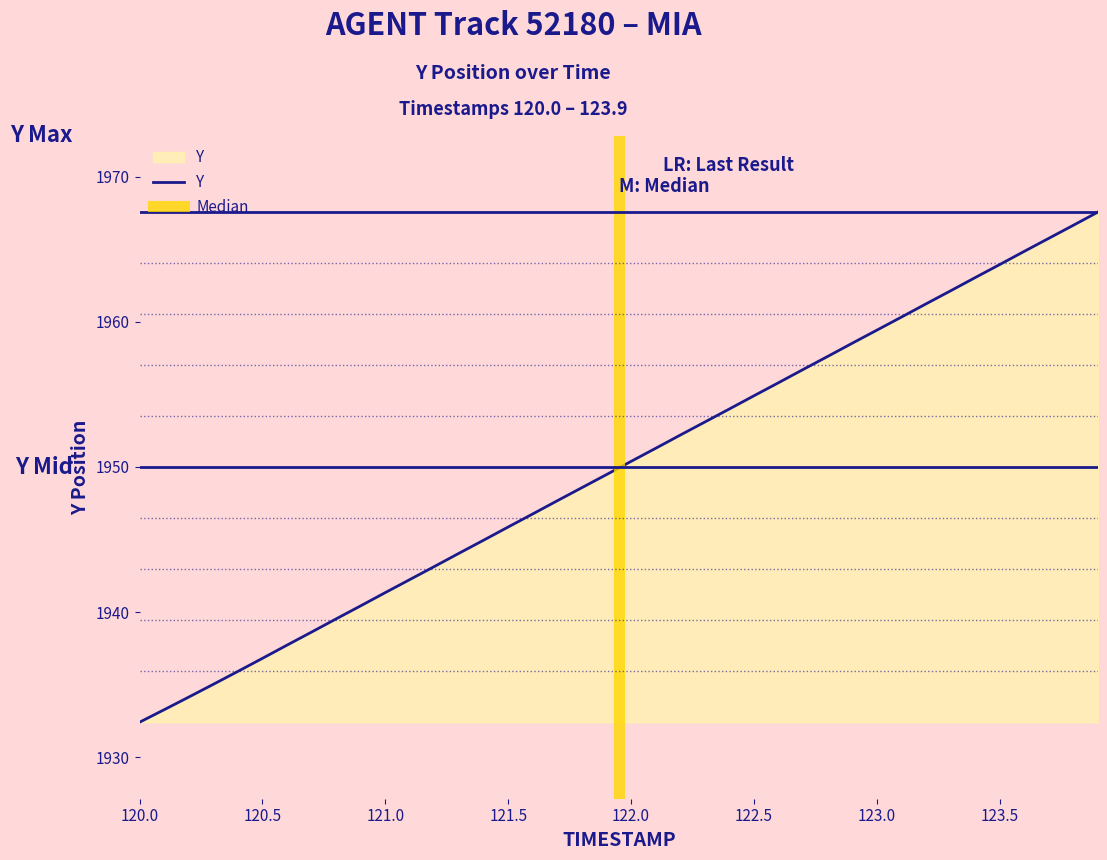

What is the lowest value of the Y series?

1932.4